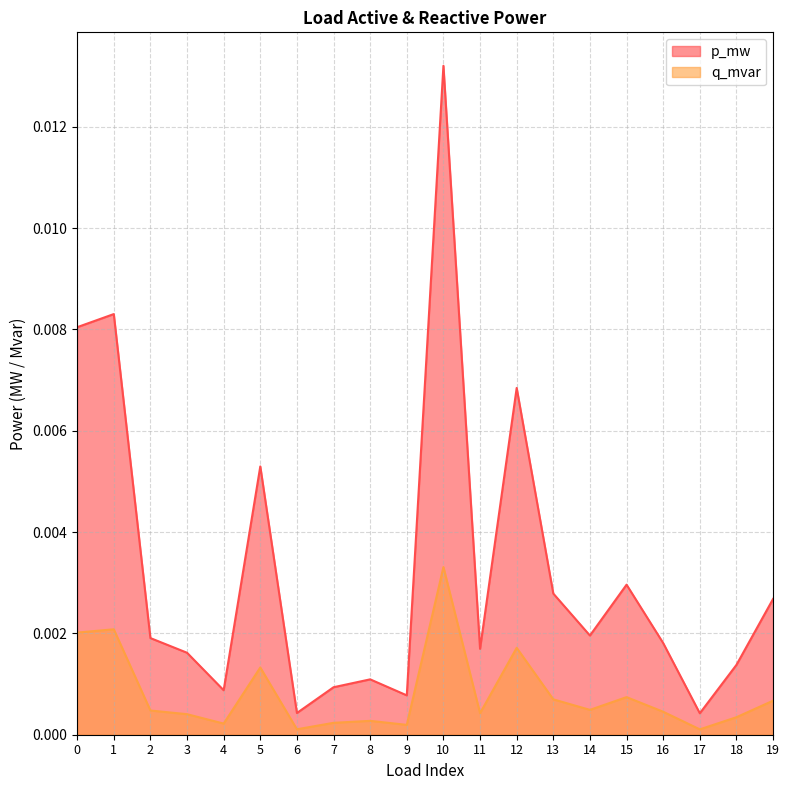

Which category has the lowest value across all series?

17